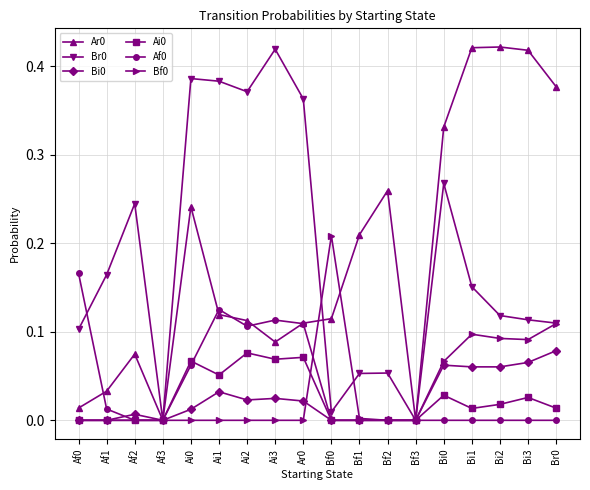

The Bi0 series shows 0.0 at Bi1. True or false?

False